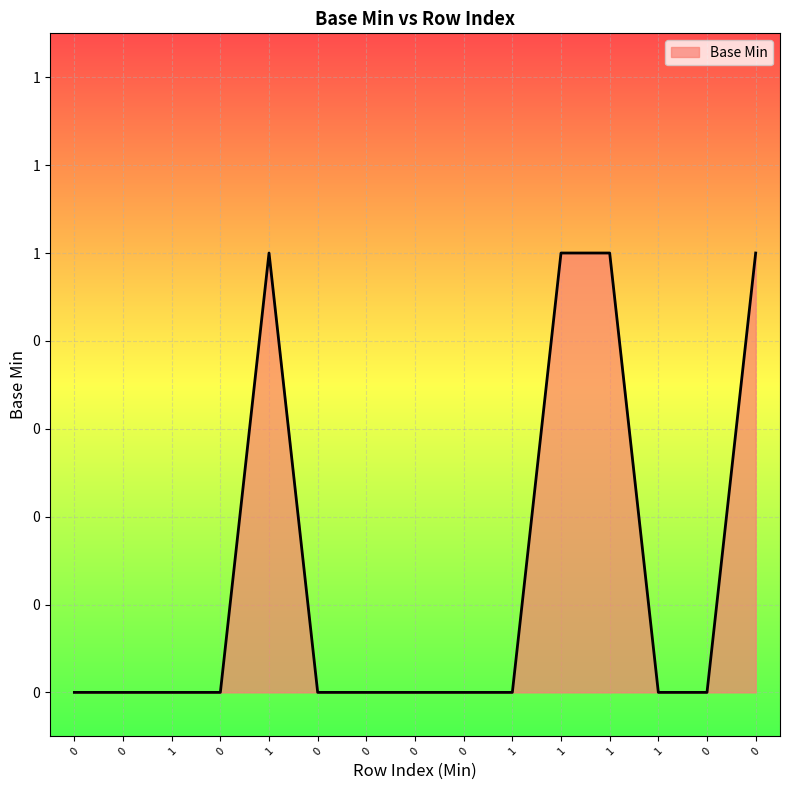

Is this an area chart (filled region under the line)?

Yes